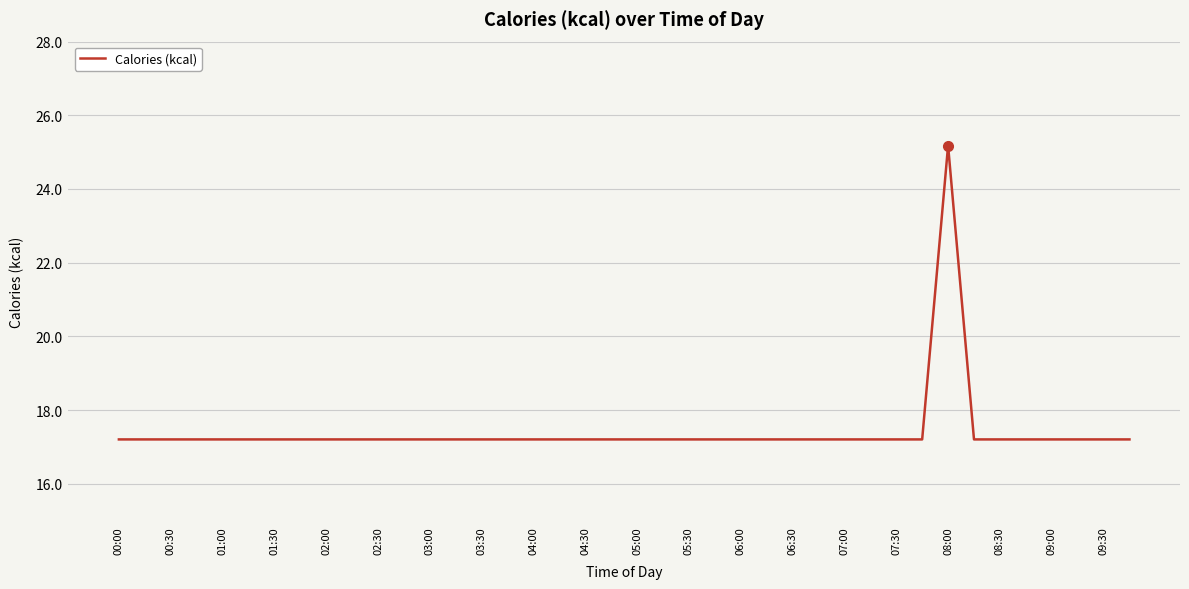

True or false: the data has more than 0 interior local peaks.

True